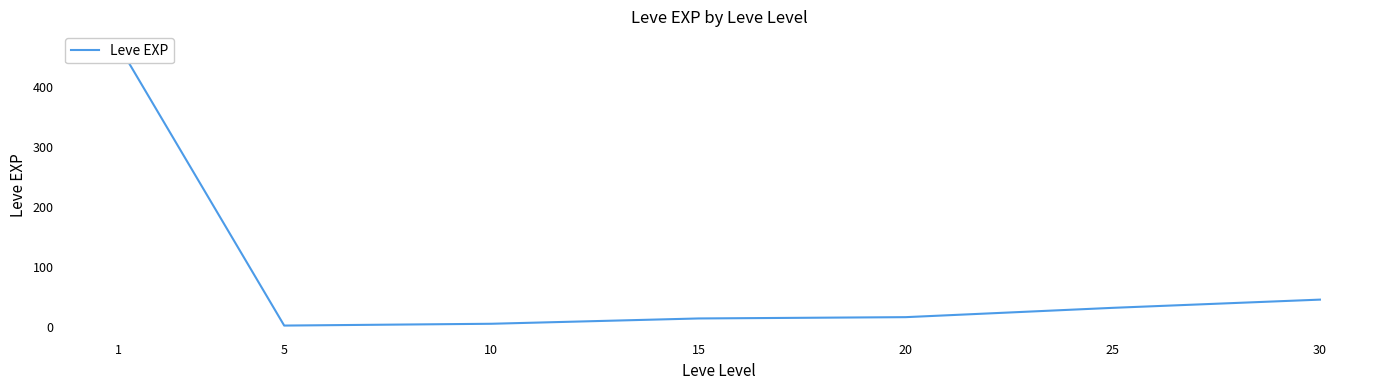

List the labels in order of value, largest first.

1, 30, 25, 20, 15, 10, 5